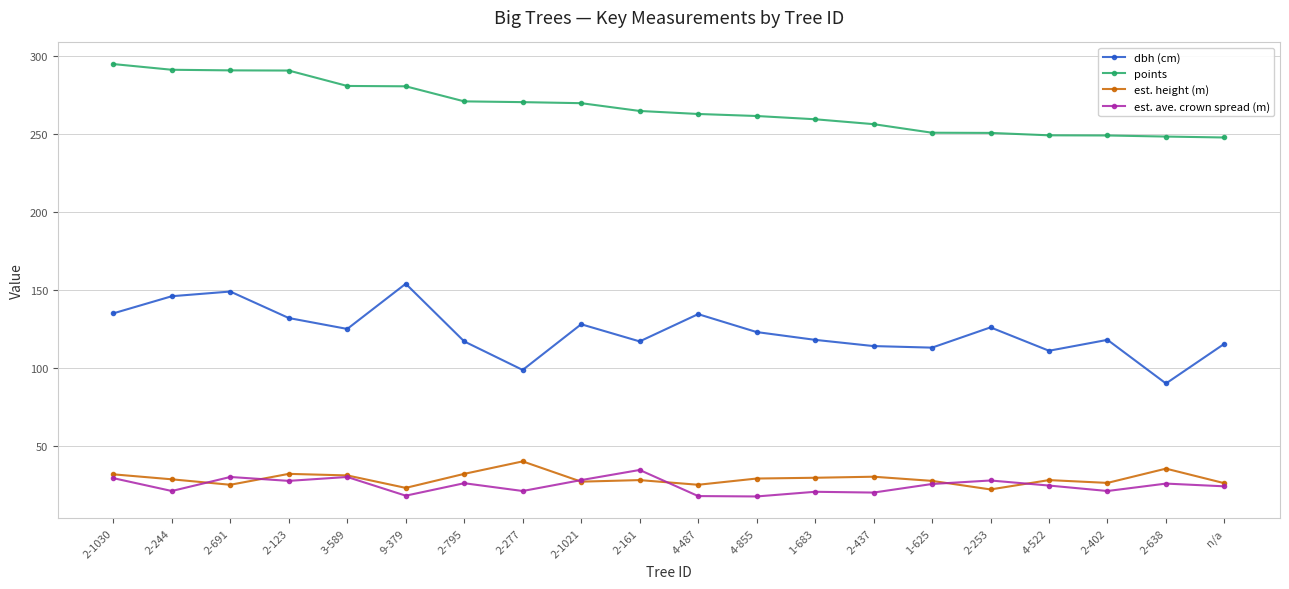

True or false: dbh (cm) and points cross at least once.

False